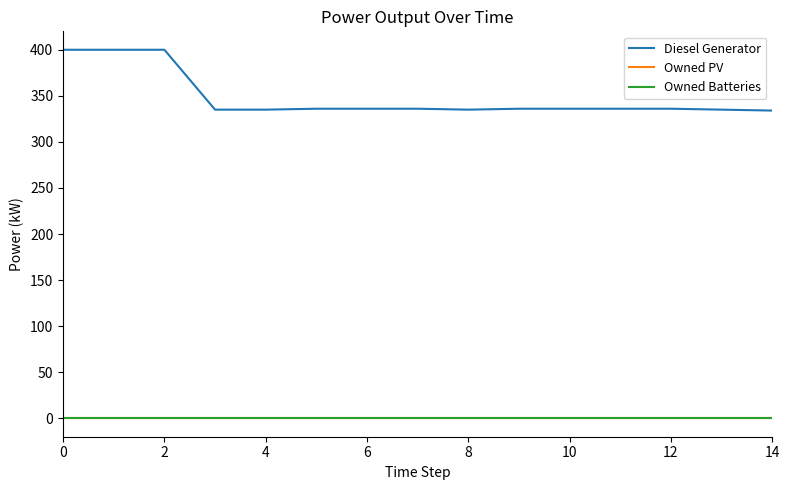

What is the label of the 7th point from the right?

8